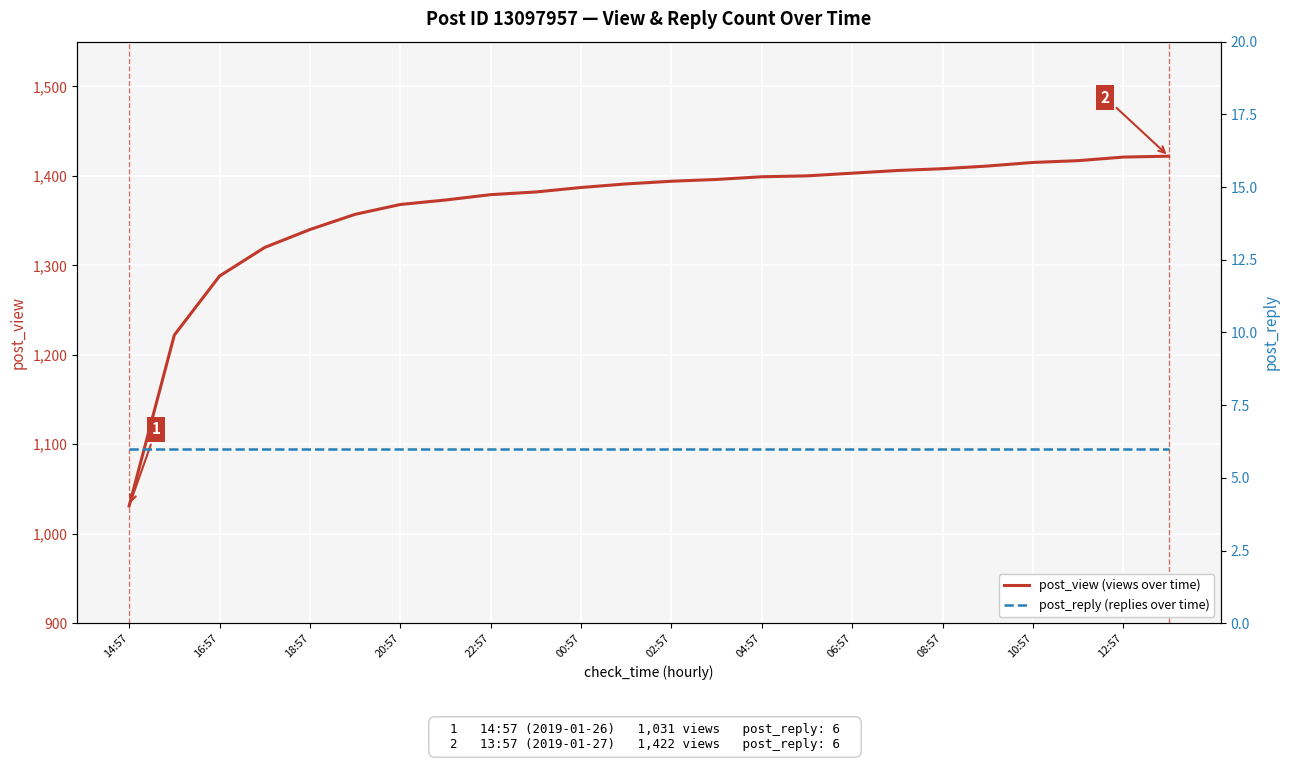

List the series in order of their peak value, highest first.

post_view (views over time), post_reply (replies over time)